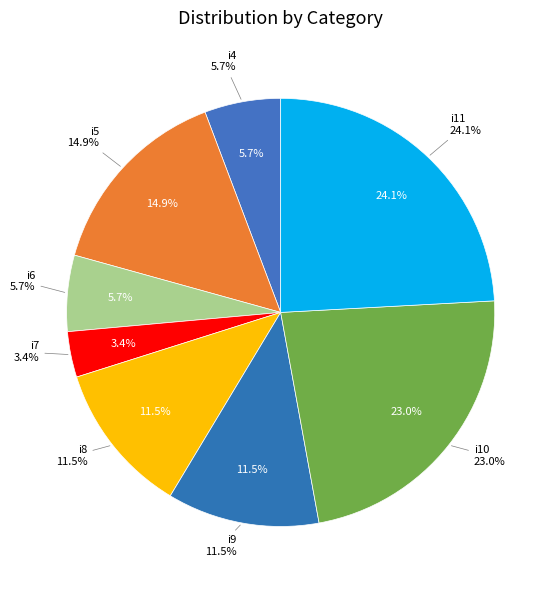

To the nearest percent, what is the difference between the i7 and i8 slice percentages?

8%